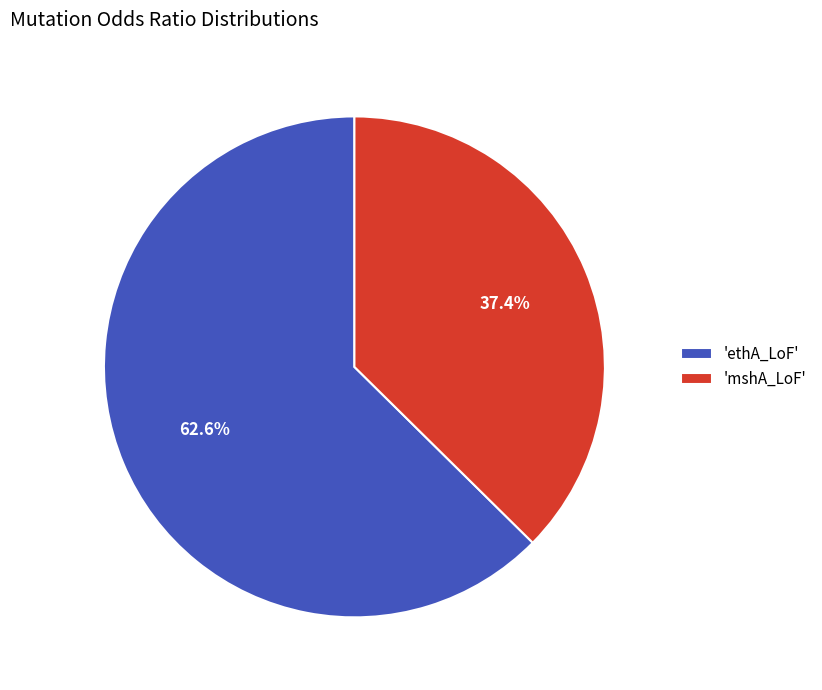

Which has a higher value, 'mshA_LoF' or 'ethA_LoF'?

'ethA_LoF'